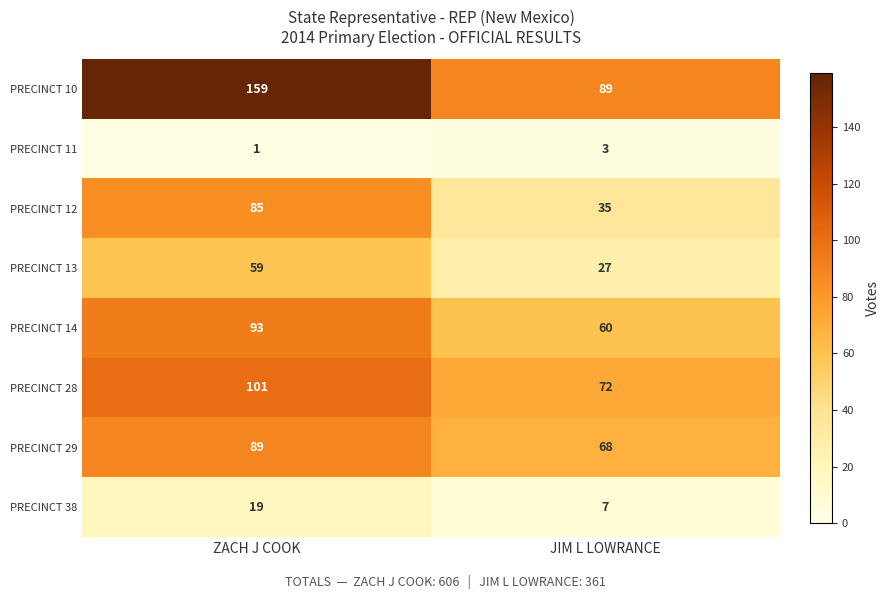

Which series changed the most between ZACH J COOK and JIM L LOWRANCE?

PRECINCT 10